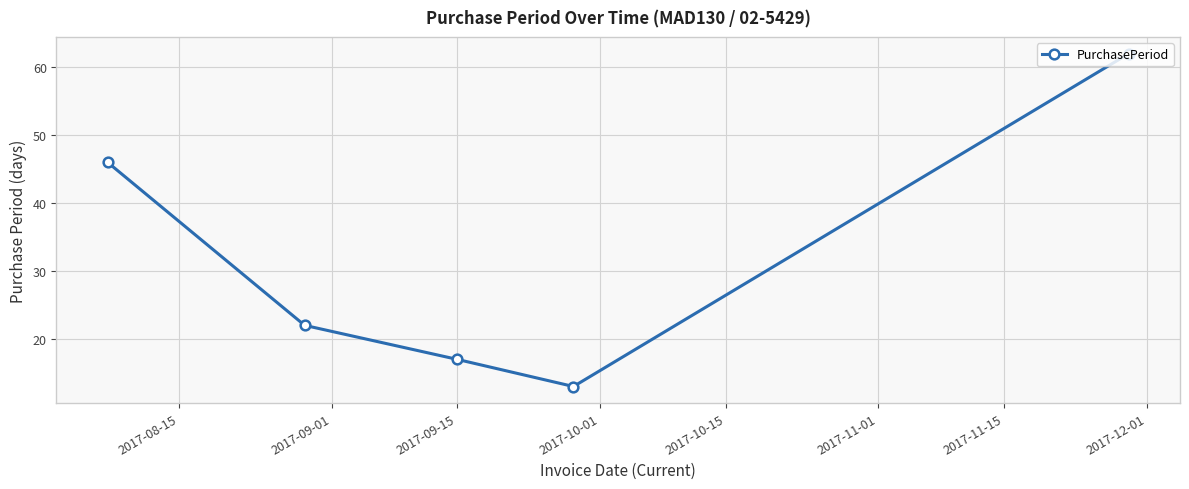

How many interior local valleys (lower than both neighbors) does the data have?

1